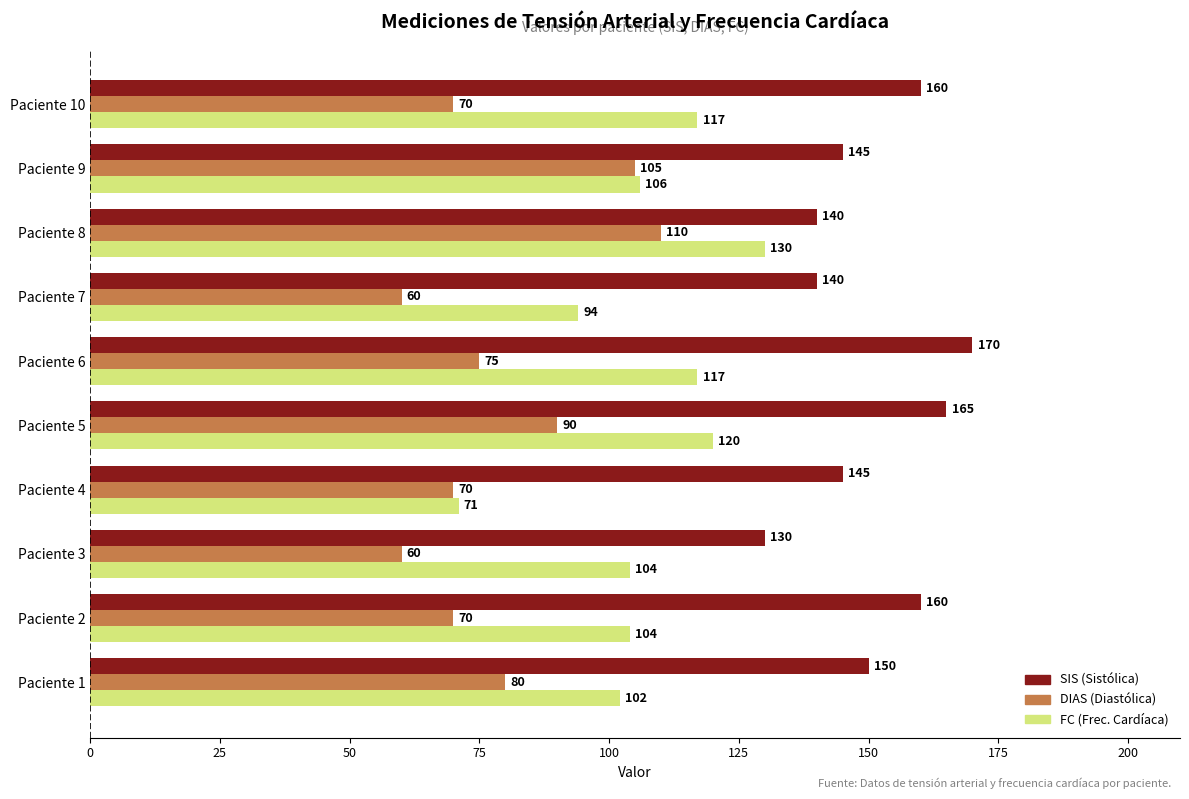

At which category is the sum across all series the highest?

Paciente 8